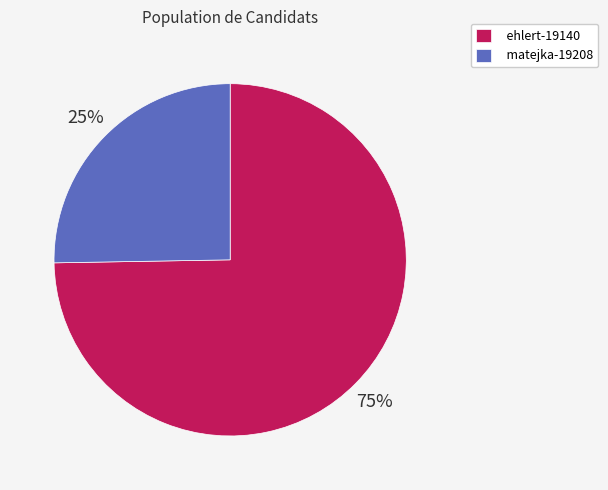

How many segments does this pie chart have?

2